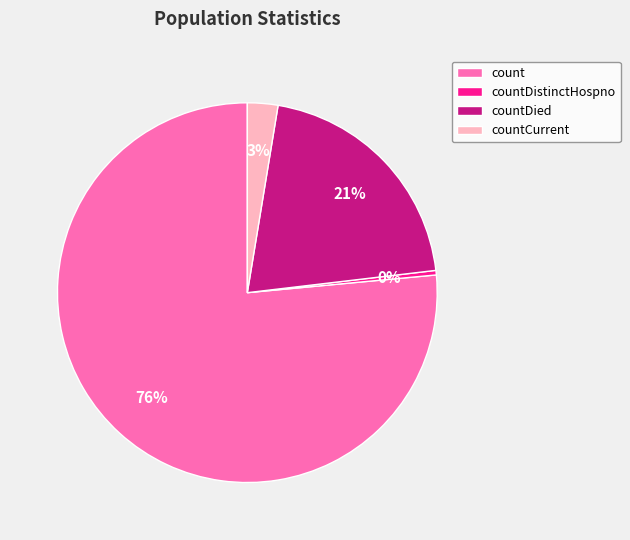

Count the number of slices in the pie.

4